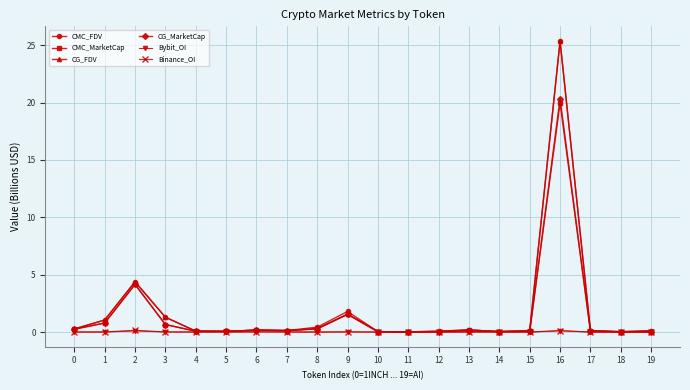

True or false: Binance_OI has more than 1 interior local peaks.

True